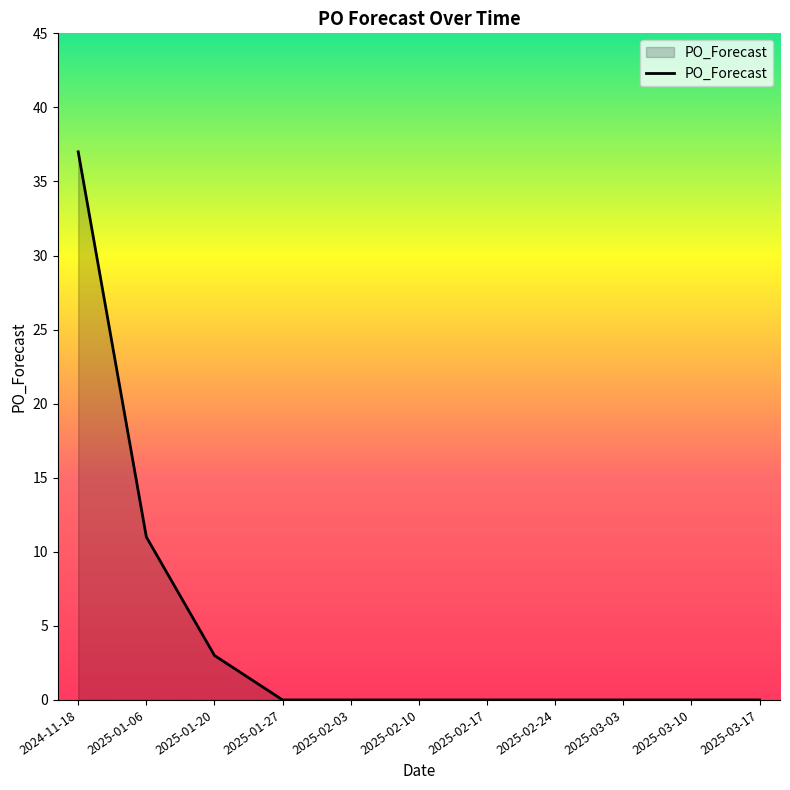

Which category has the highest value across all series?

2024-11-18